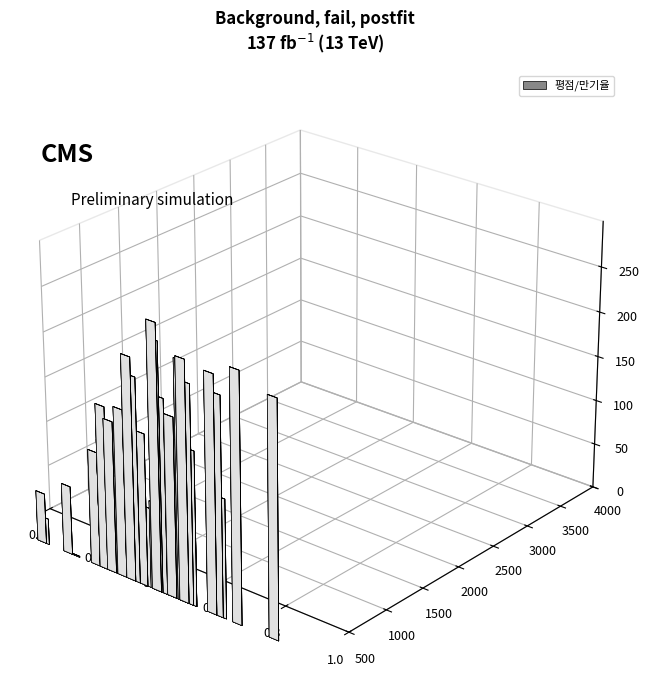

Does the chart contain any negative values?

No